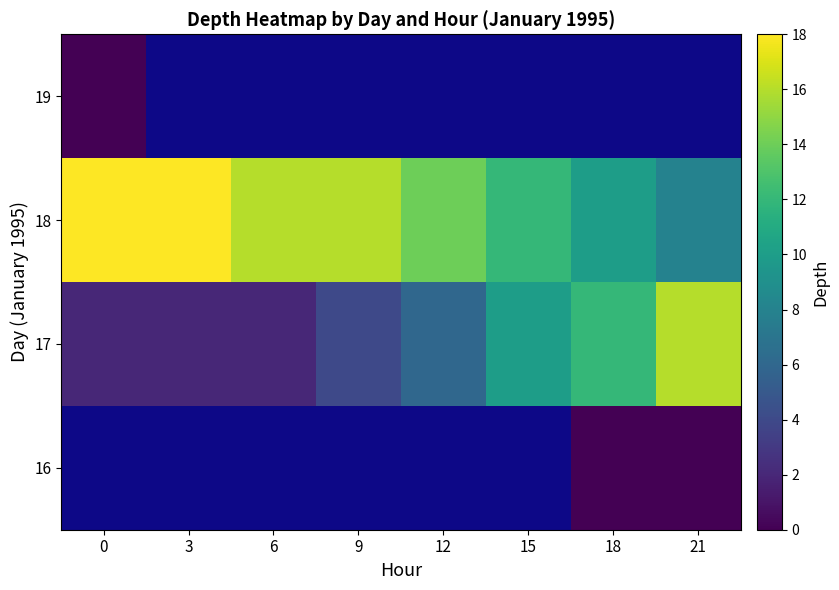

What is the difference between the maximum and second lowest values in the 17 series?

14.0